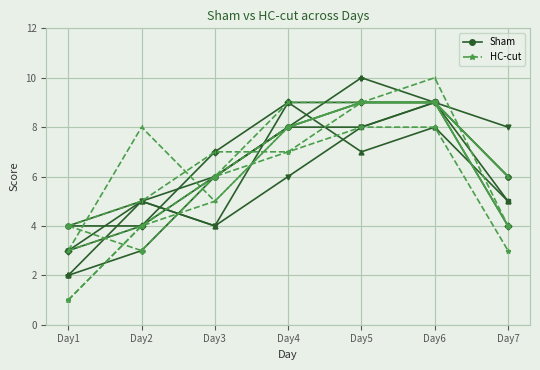

True or false: Sham-1 and HC-cut-1 intersect in this chart.

False